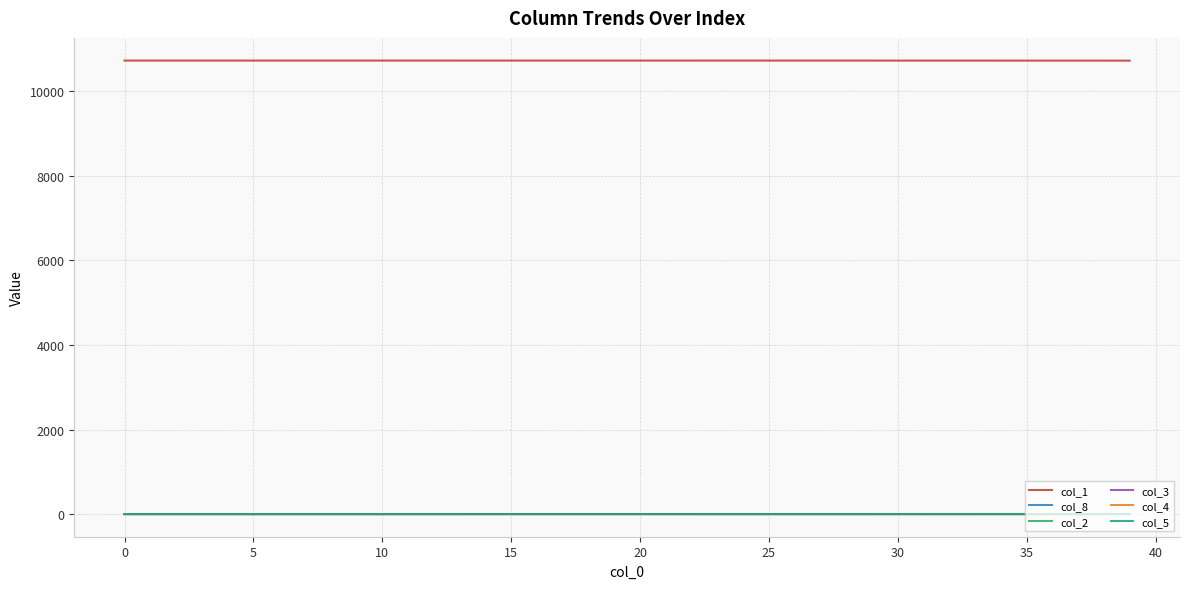

Which series has the largest total across all categories?

col_1